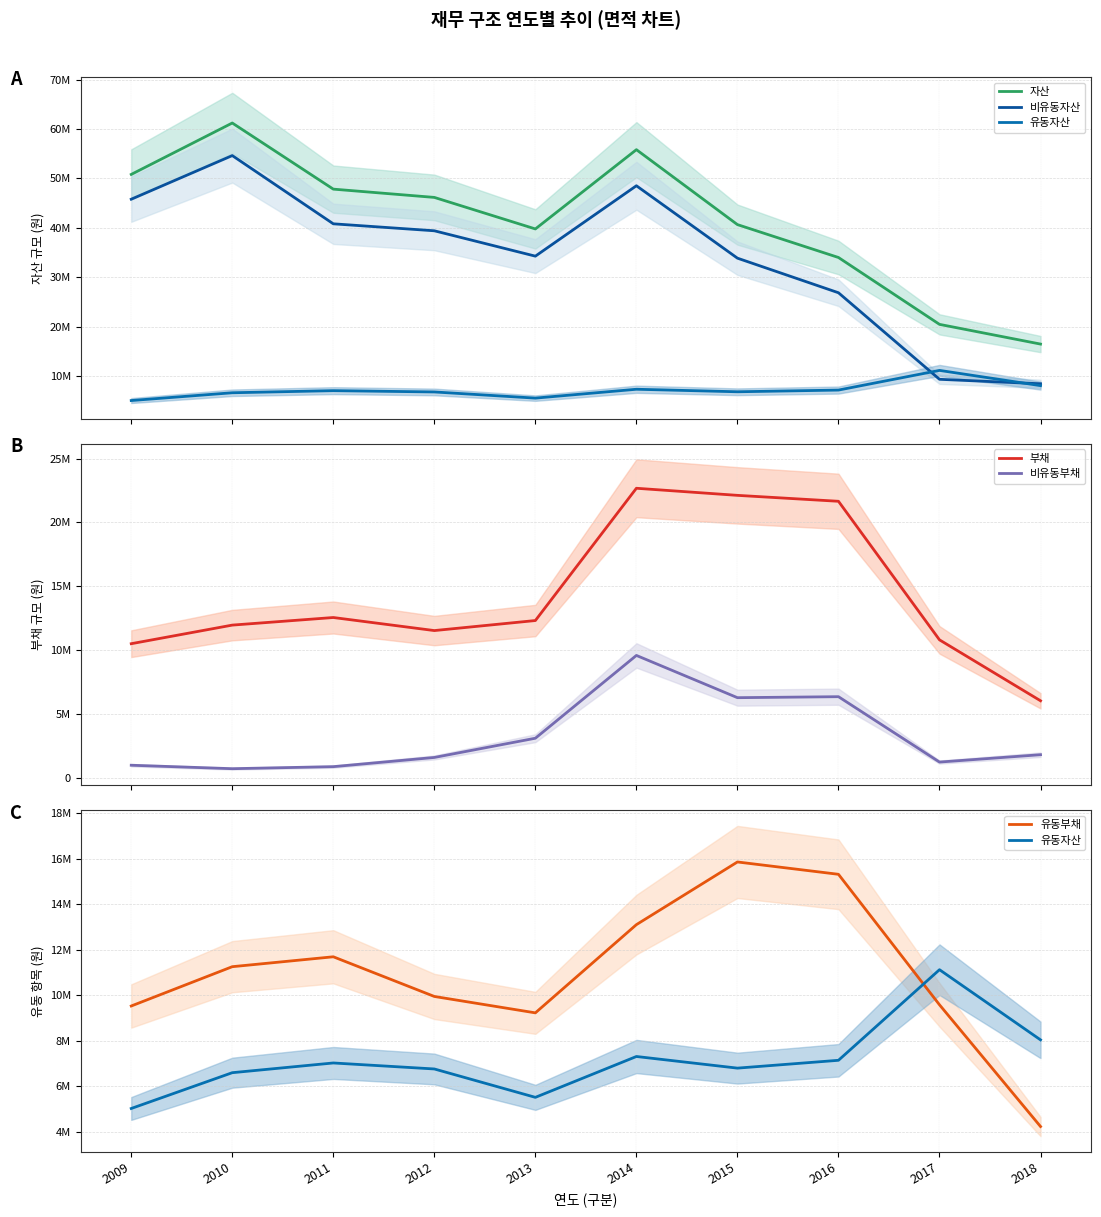

How many lines are shown in the chart?

6